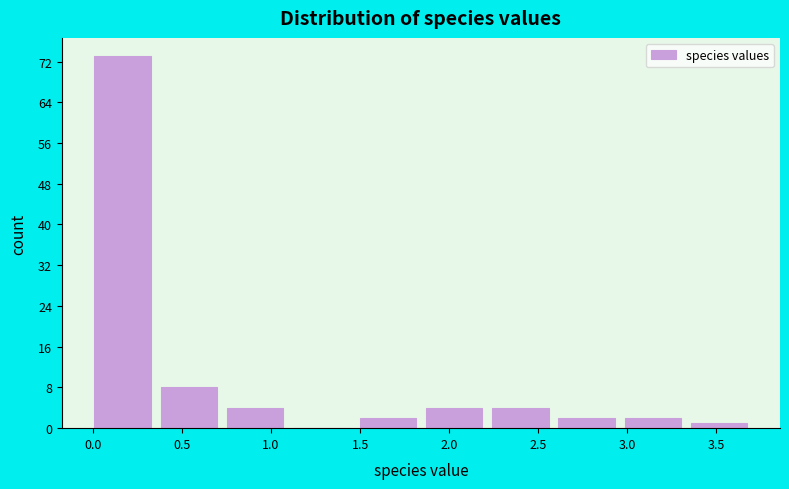

Reading left to right, transcribe this chart: for each bar, give the range it covers on the x-axis and its height. Neither the bar edges nor the heights are printed on the chart, so give them approximately, as read against the axes.

0.00 to 0.40: 73
0.40 to 0.75: 8
0.75 to 1.10: 4
1.10 to 1.50: 0
1.50 to 1.85: 2
1.85 to 2.25: 4
2.25 to 2.60: 4
2.60 to 3.00: 2
3.00 to 3.35: 2
3.35 to 3.75: 1